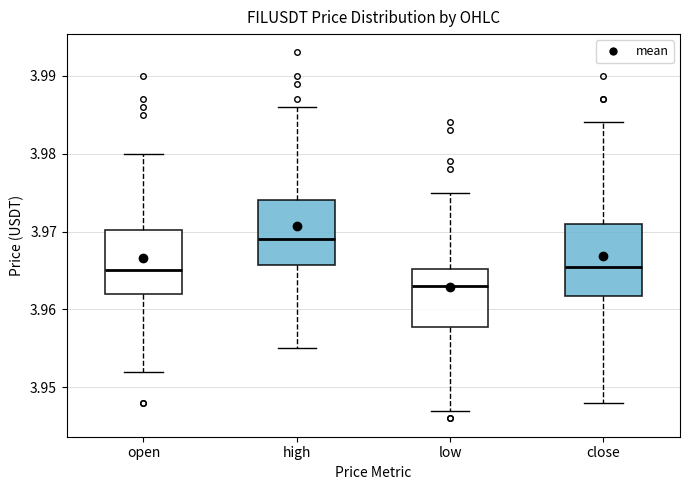

Reading left to right, read every box against the y-axis: the position of its median line, the range the box covers, and the ends of its whiskers. The values are not printed on the chart, so give them approximately, as read against the axis.

open: median 3.965, box 3.962 to 3.970, whiskers 3.952 to 3.980
high: median 3.969, box 3.966 to 3.974, whiskers 3.955 to 3.986
low: median 3.963, box 3.958 to 3.965, whiskers 3.947 to 3.975
close: median 3.966, box 3.962 to 3.971, whiskers 3.948 to 3.984